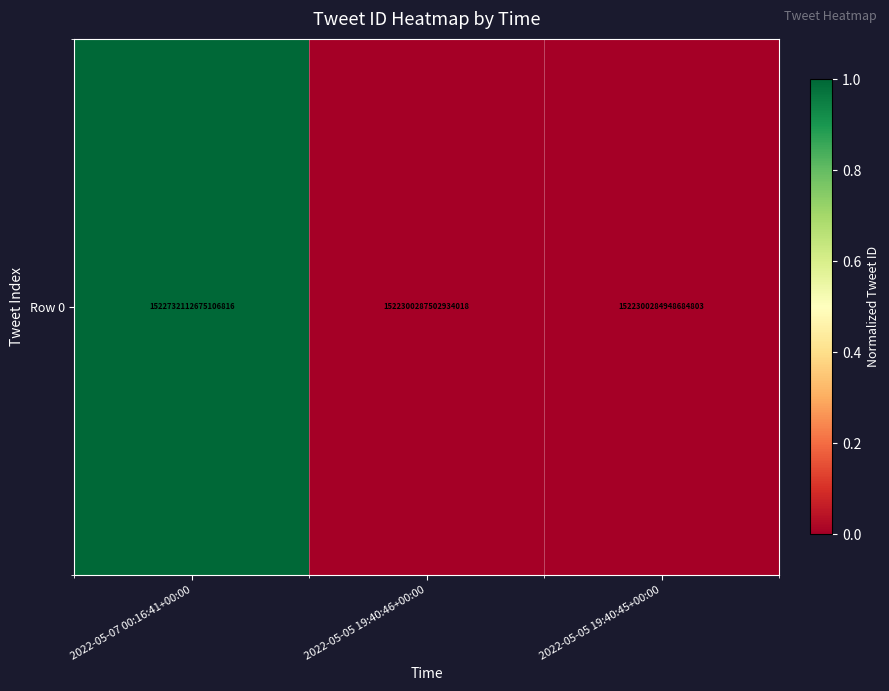

Reading right to left, extract all data points from this chart.

2022-05-05 19:40:45+00:00=0.0	2022-05-05 19:40:46+00:00=0.0	2022-05-07 00:16:41+00:00=1.0